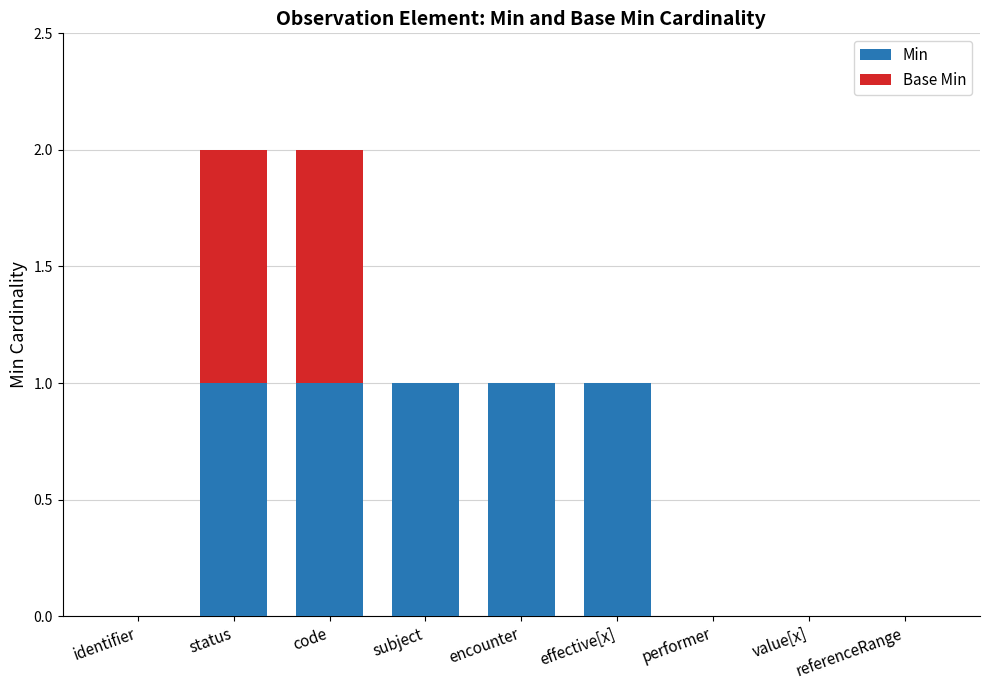

The value of Min at performer is -1. True or false?

False